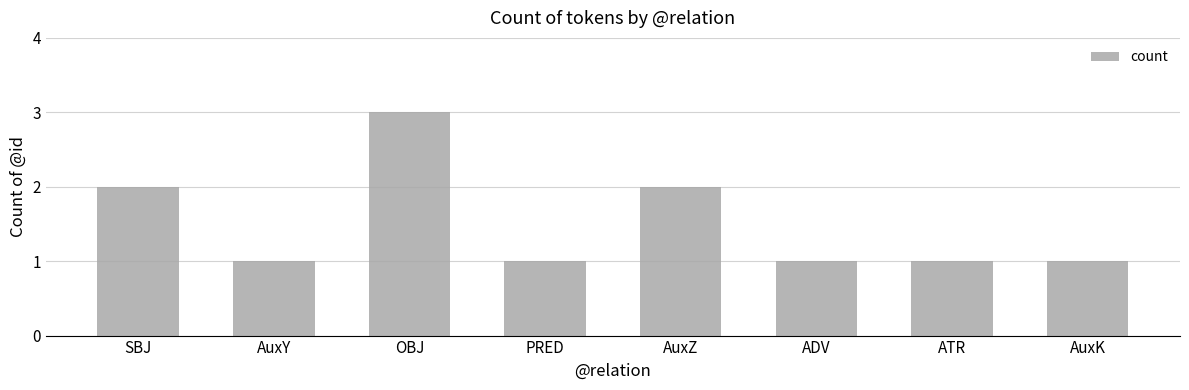

Reading left to right, extract all data points from this chart.

SBJ=2	AuxY=1	OBJ=3	PRED=1	AuxZ=2	ADV=1	ATR=1	AuxK=1